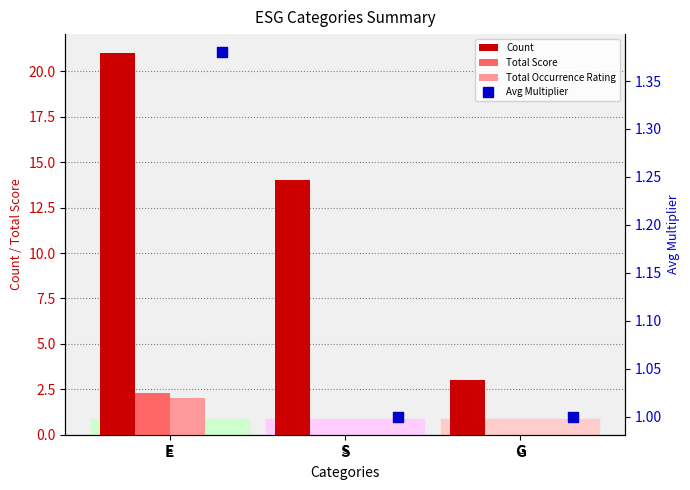

Is the value of Count at G greater than the value of Avg Multiplier at G?

Yes